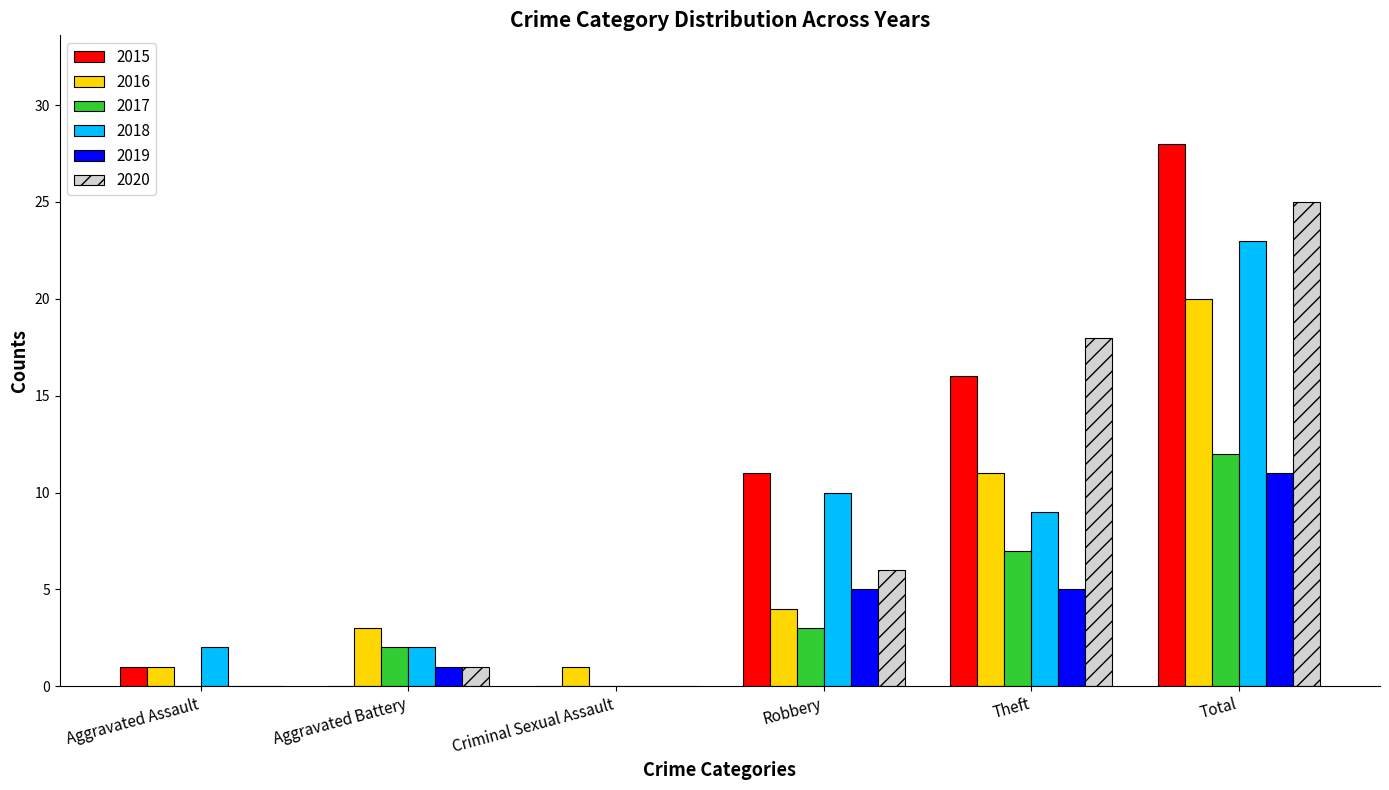

Reading left to right, transcribe all the data shown in this chart.

2015: Aggravated Assault=1	Aggravated Battery=0	Criminal Sexual Assault=0	Robbery=11	Theft=16	Total=28
2016: Aggravated Assault=1	Aggravated Battery=3	Criminal Sexual Assault=1	Robbery=4	Theft=11	Total=20
2017: Aggravated Assault=0	Aggravated Battery=2	Criminal Sexual Assault=0	Robbery=3	Theft=7	Total=12
2018: Aggravated Assault=2	Aggravated Battery=2	Criminal Sexual Assault=0	Robbery=10	Theft=9	Total=23
2019: Aggravated Assault=0	Aggravated Battery=1	Criminal Sexual Assault=0	Robbery=5	Theft=5	Total=11
2020: Aggravated Assault=0	Aggravated Battery=1	Criminal Sexual Assault=0	Robbery=6	Theft=18	Total=25